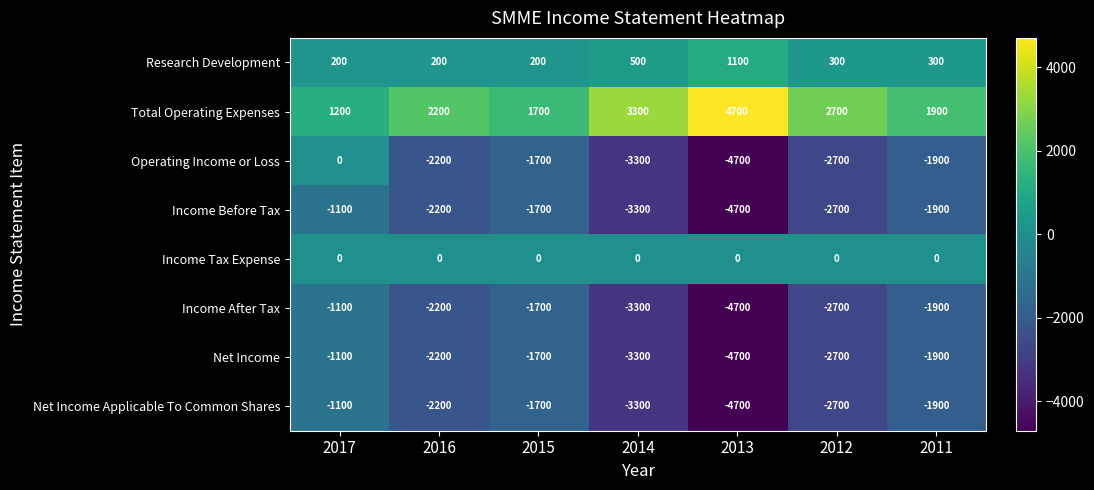

What is the difference between the highest and lowest values at 2012?

5400